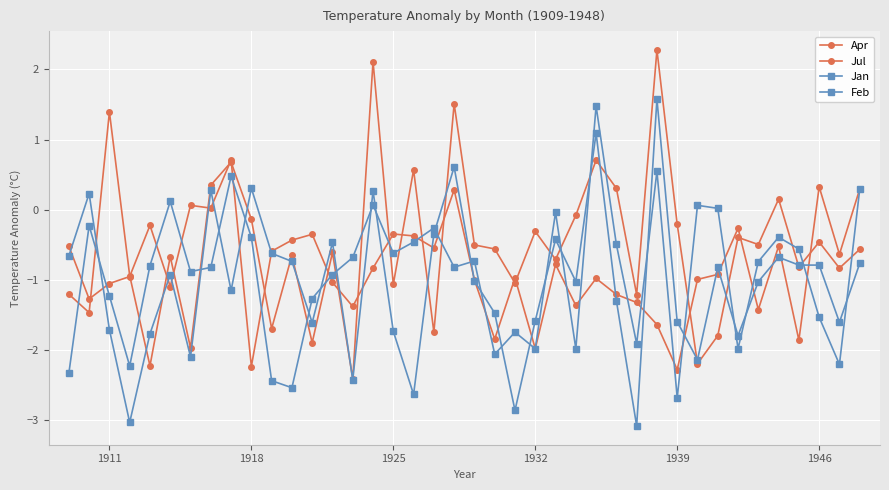

How many lines are shown in the chart?

4